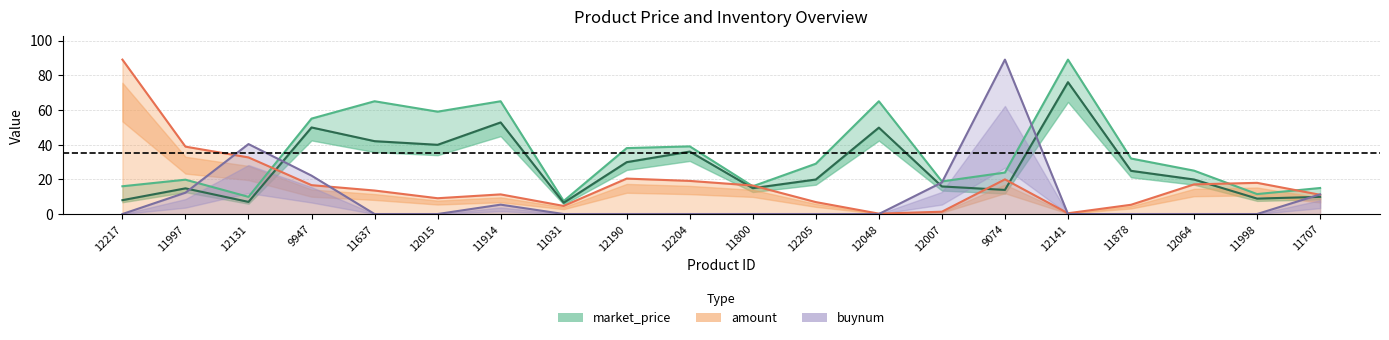

At which label does amount first exceed 16?

12217